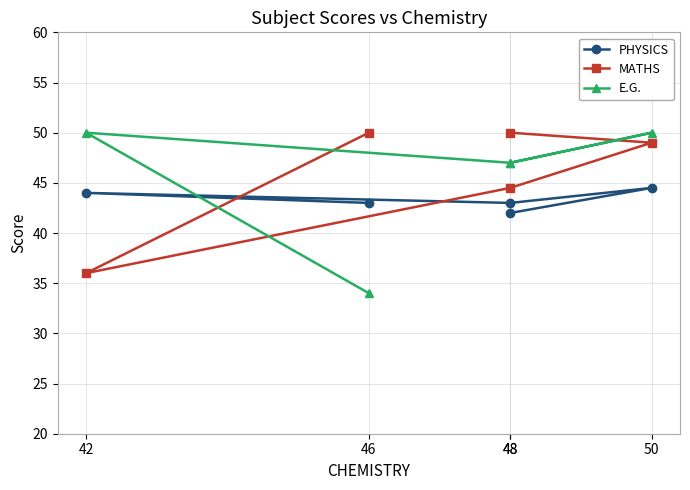

List the series in order of their peak value, lowest first.

PHYSICS, MATHS, E.G.